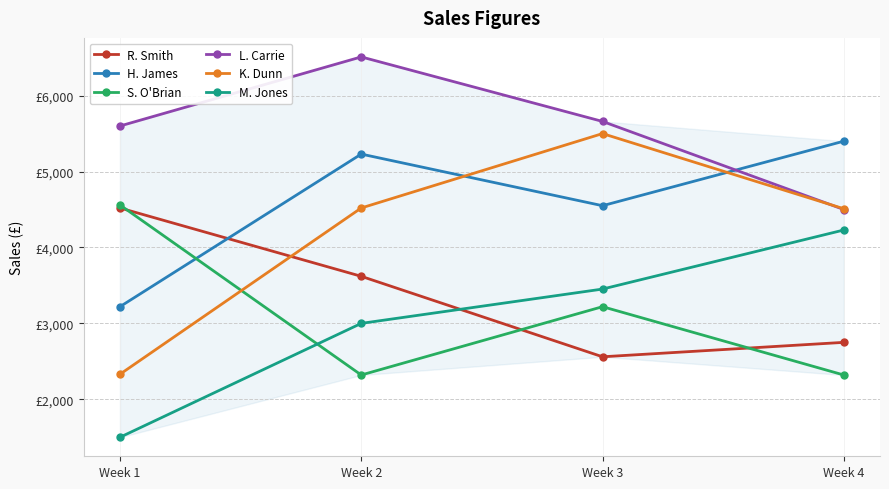

List the labels in order of M. Jones value, largest first.

Week 4, Week 3, Week 2, Week 1